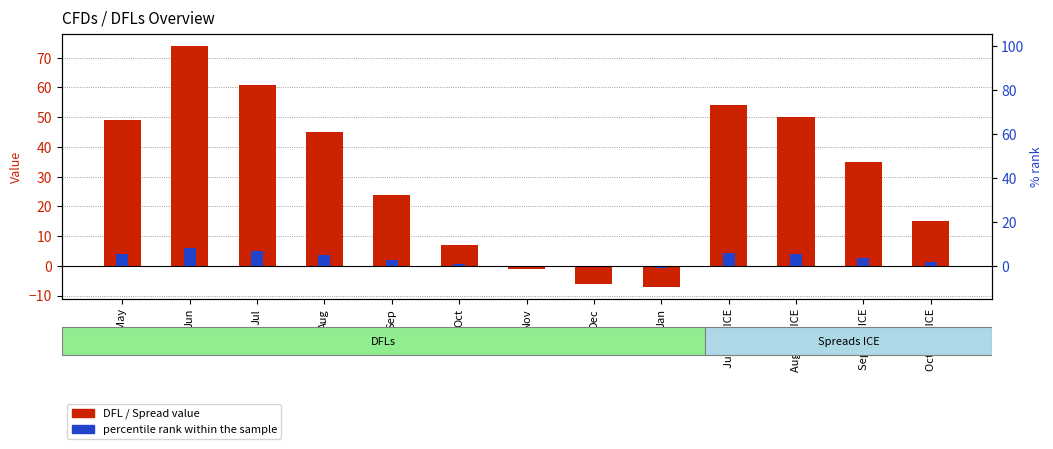

Between Sep and Sep/Oct ICE, which is larger?

Sep/Oct ICE